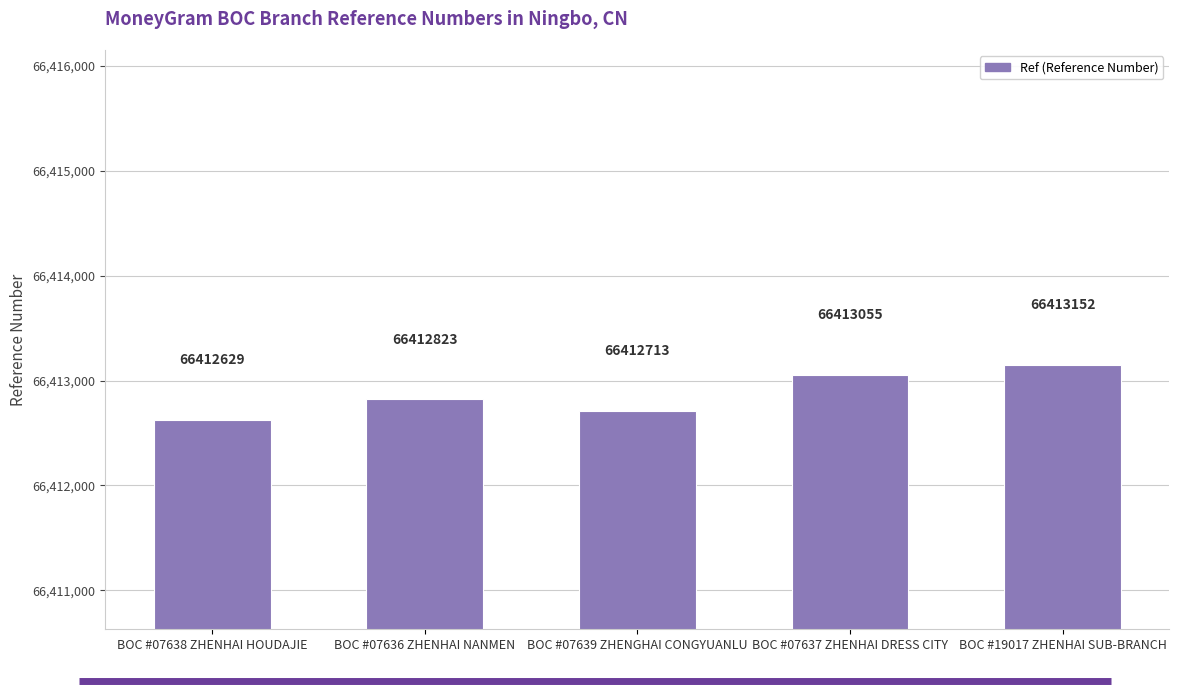

Count the number of categories in the chart.

5